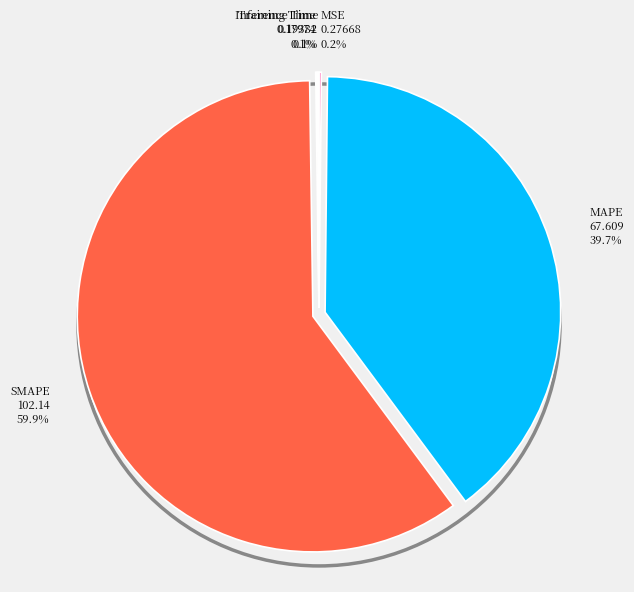

To the nearest percent, what is the average slice percentage?

20%